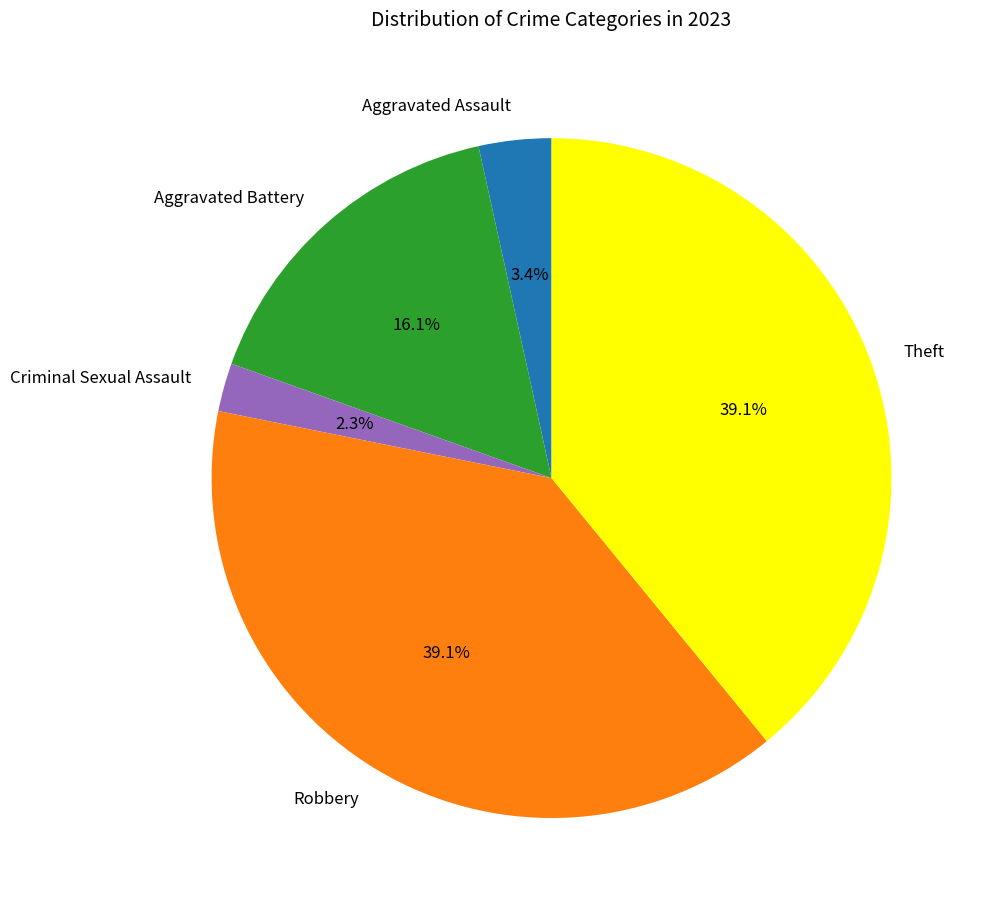

What percentage is the Robbery slice, to the nearest percent?

39%